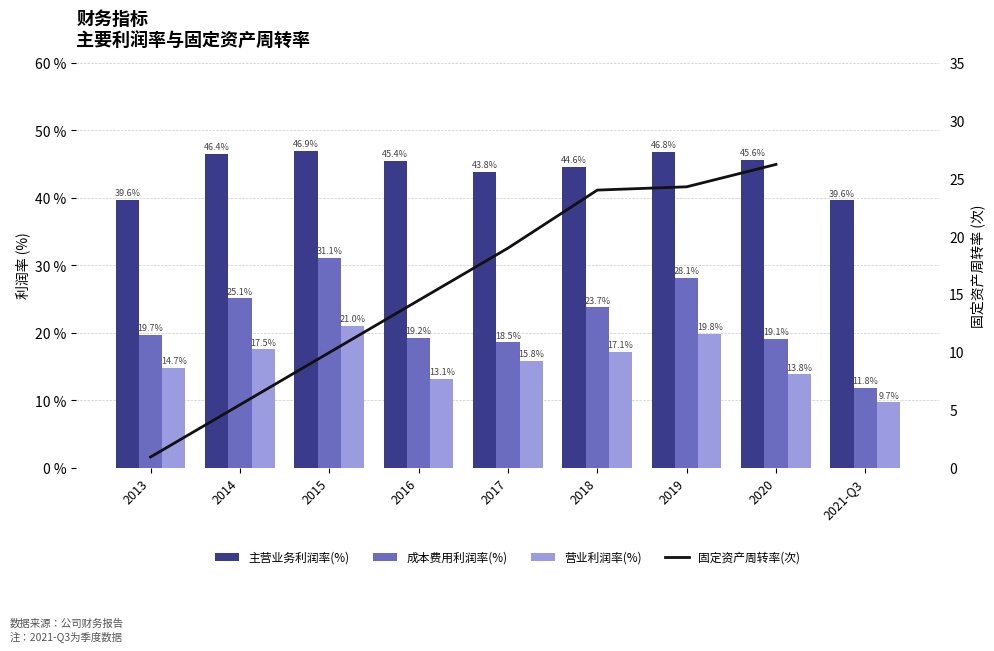

At how many categories does at least one series exceed 21?

9